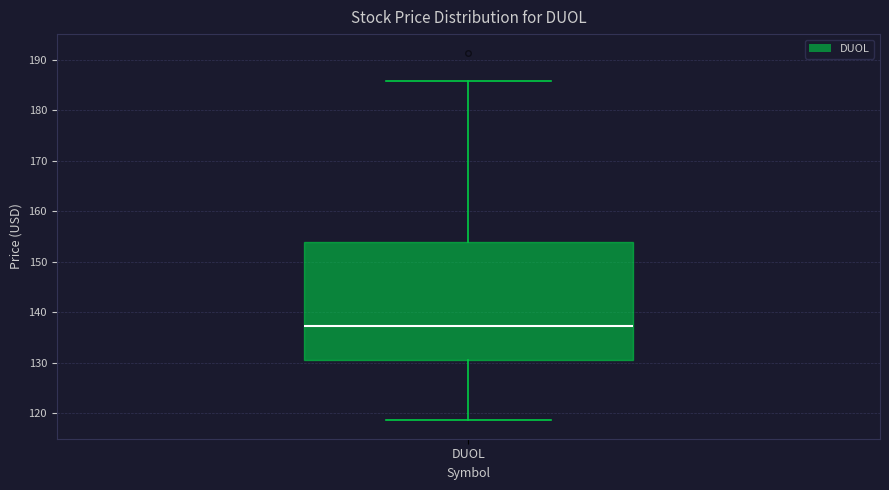

Read this box plot against the y-axis: the position of the median line, the range covered by the box, and the ends of both whiskers. The values are not printed on the chart, so give them approximately, as read against the axis.

median 137, box 130 to 154, whiskers 119 to 186